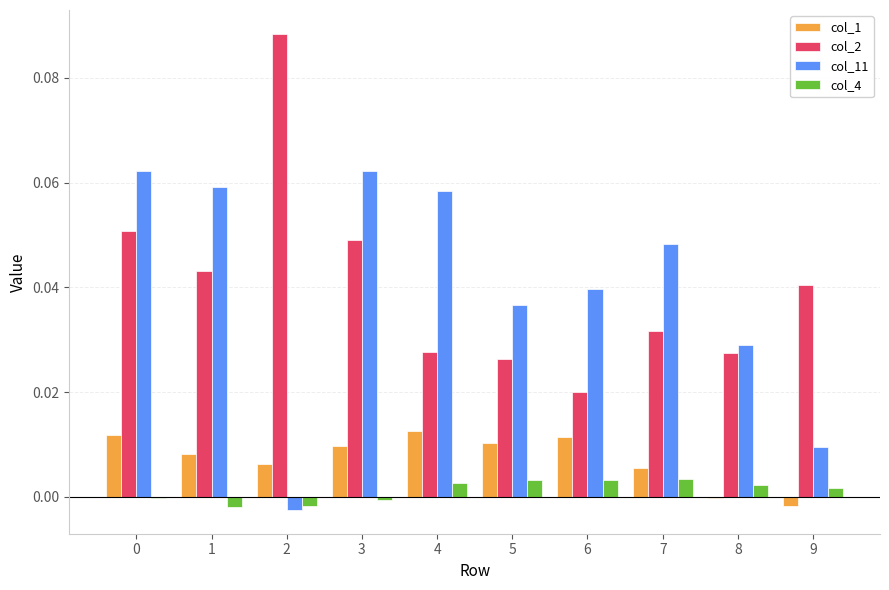

Is the value of col_2 at 5 greater than the value of col_4 at 9?

Yes